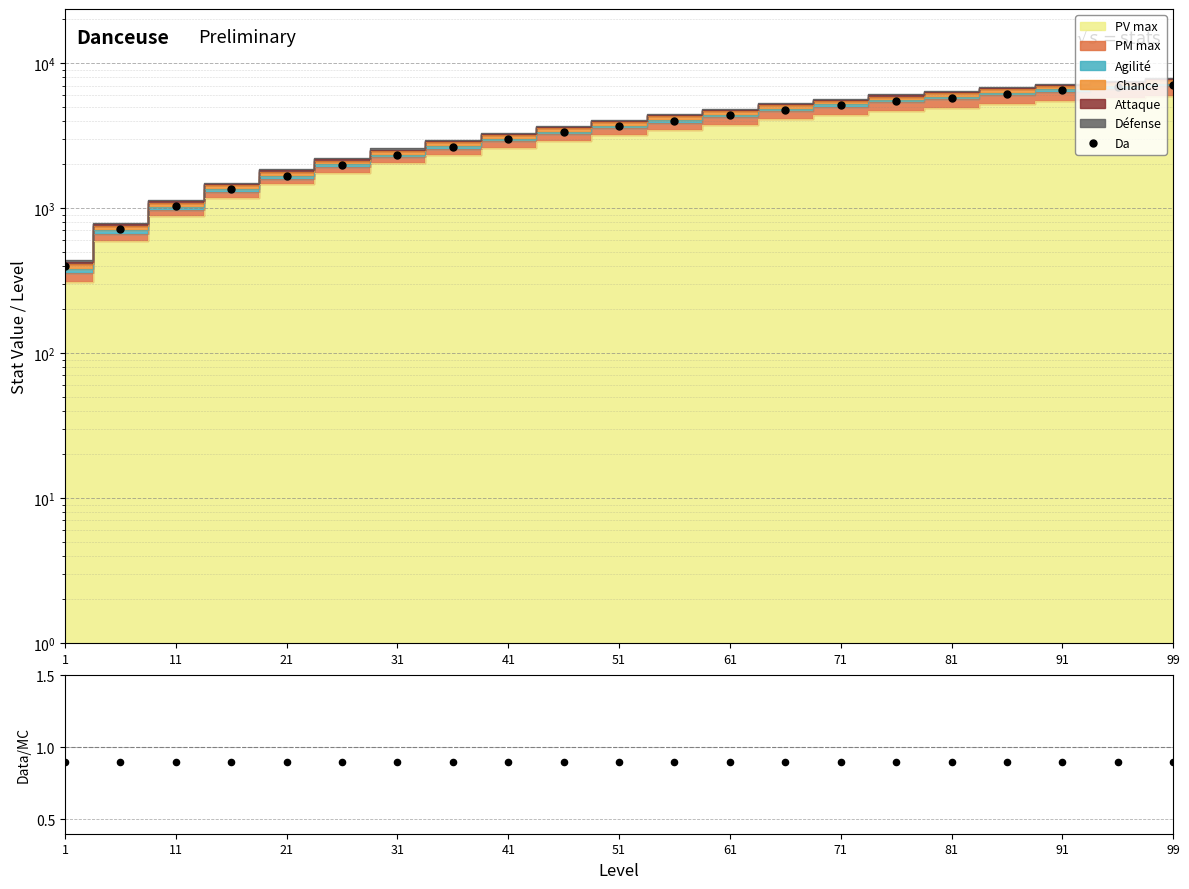

Between 11 and 18, which is larger?

18